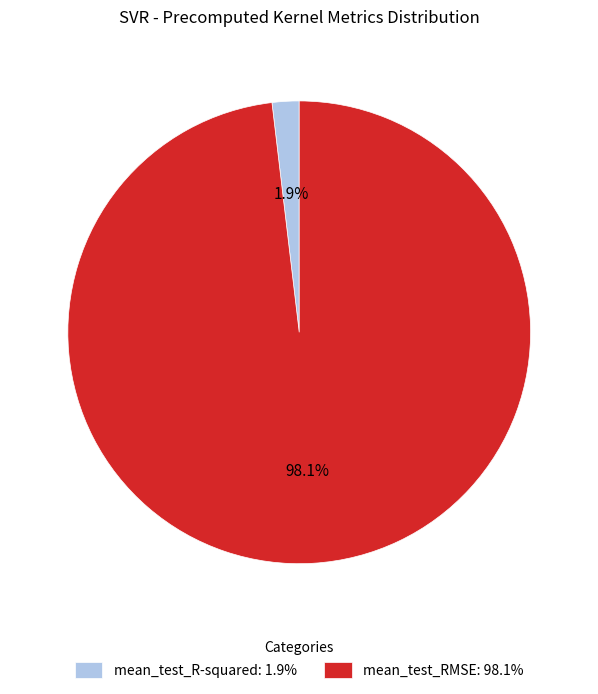

How many segments does this pie chart have?

2